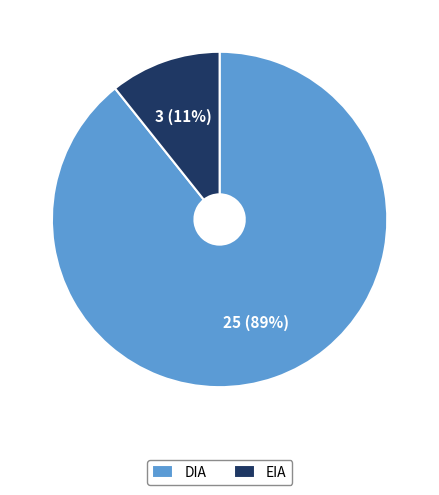

Which slice represents more than half of the pie?

DIA